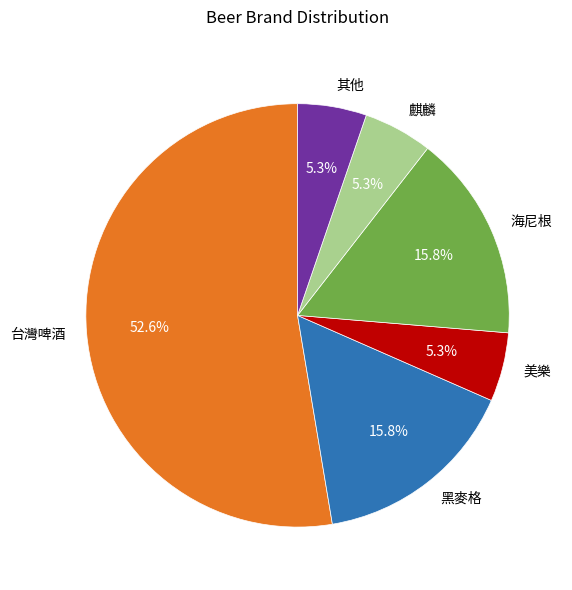

Do 麒麟 and 海尼根 together represent more than half of the pie?

No